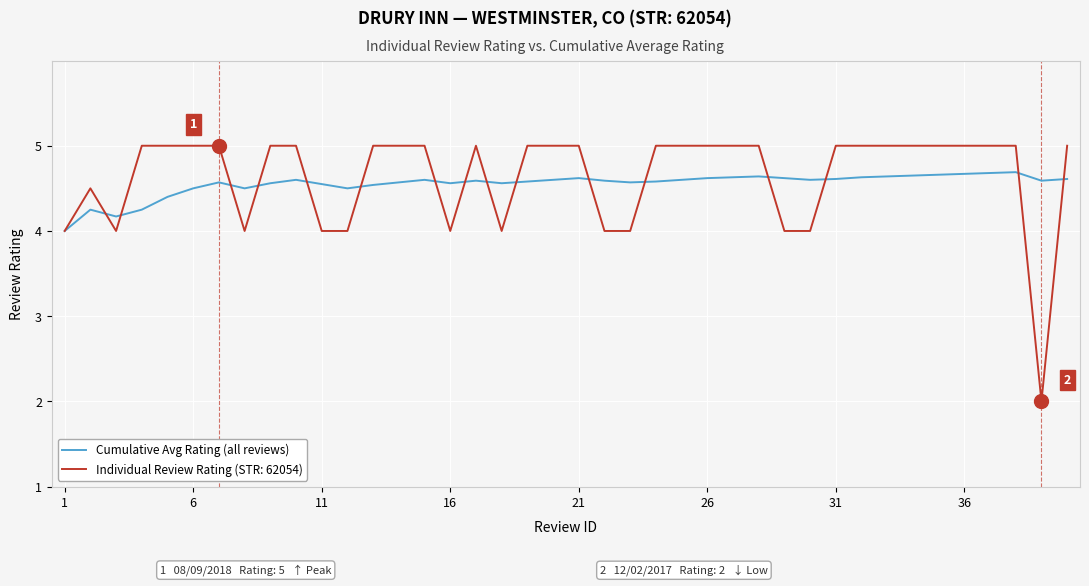

What is the minimum value for Cumulative Avg Rating (all reviews)?

4.0